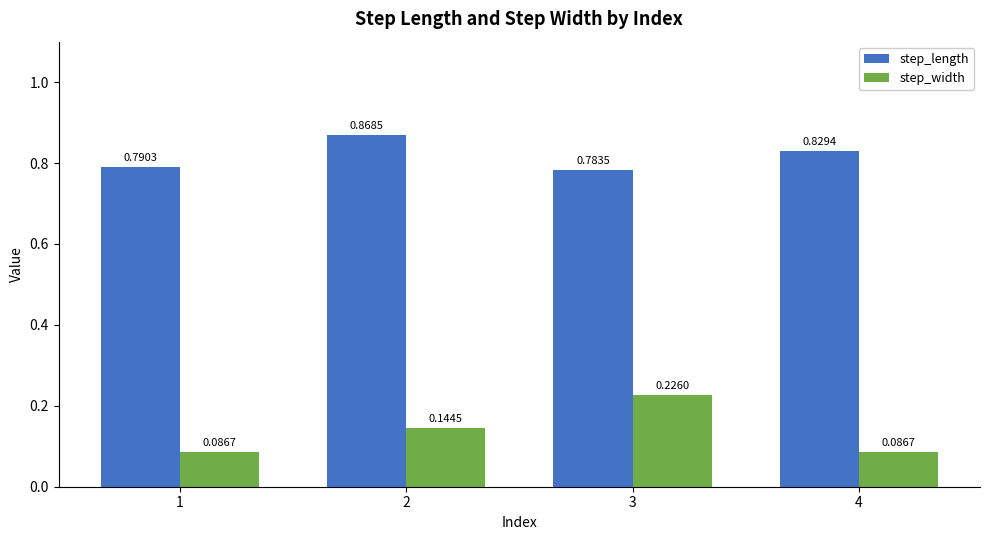

Is it true that step_width equals 0.2 at 2?

False